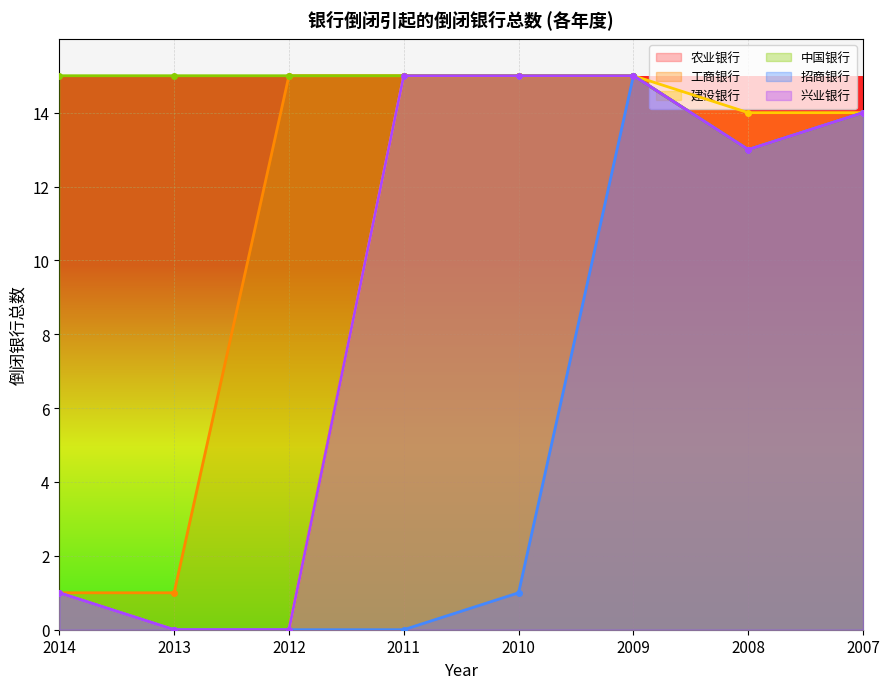

What is the average value of the 兴业银行 series?

9